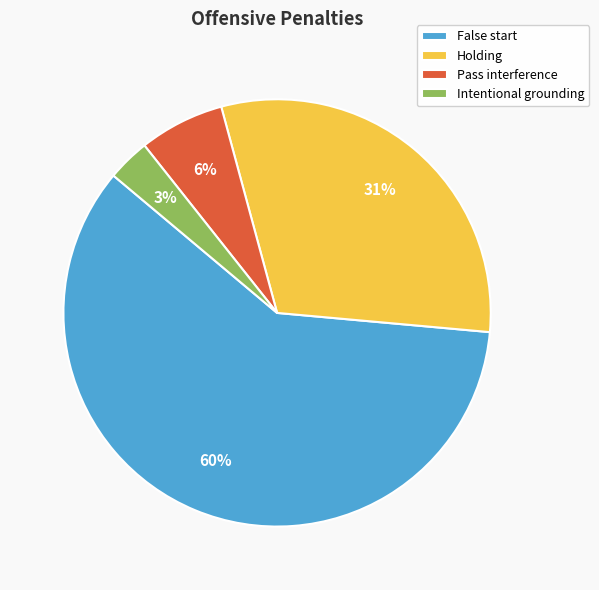

To the nearest percent, what is the average slice percentage?

25%